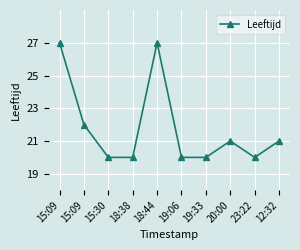

Reading right to left, what are all the values shown in this chart?

21	20	21	20	20	27	20	20	22	27